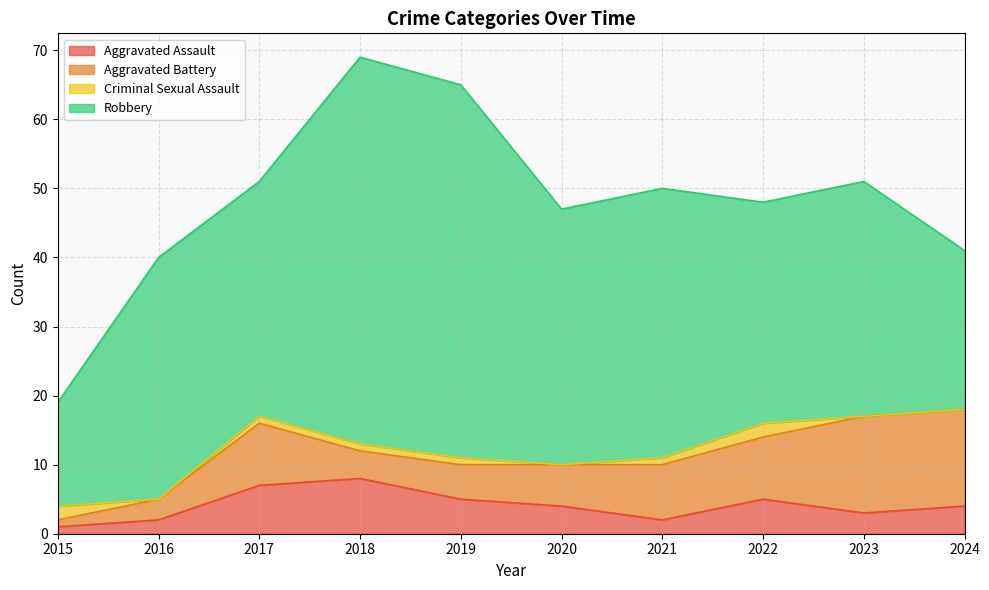

True or false: Aggravated Battery and Criminal Sexual Assault cross at least once.

True